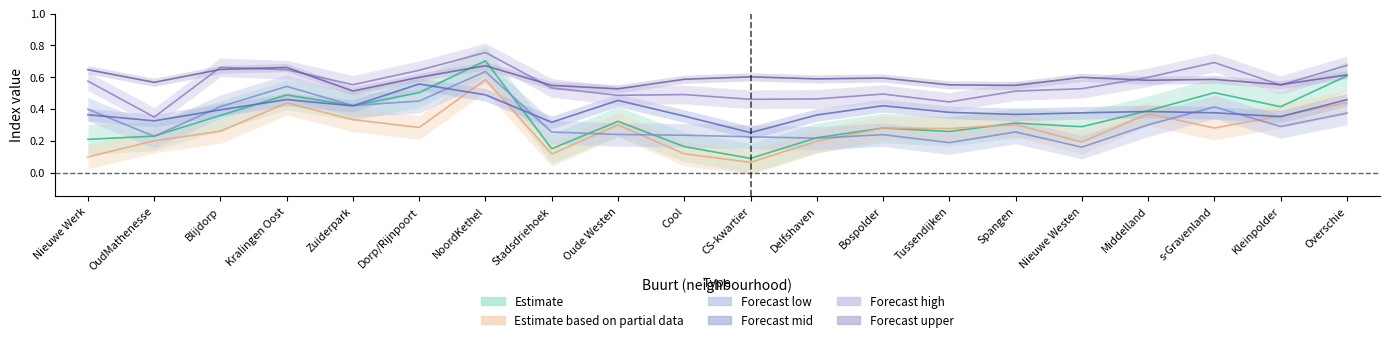

What is the sum of the aggv20f values at Zuiderpark and Overschie?

0.9